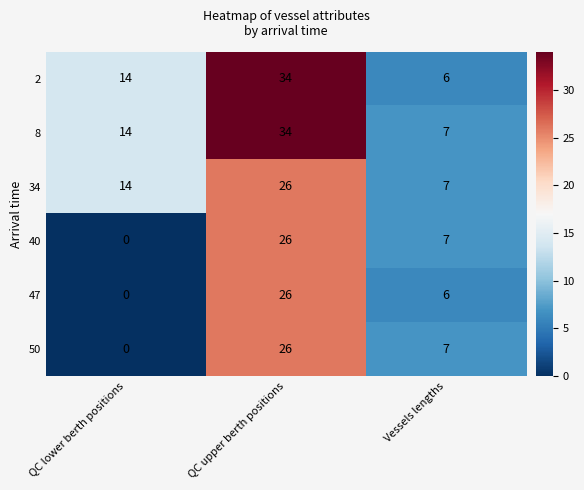

What is the approximate value of 47 at Vessels lengths, to the nearest 10?

10